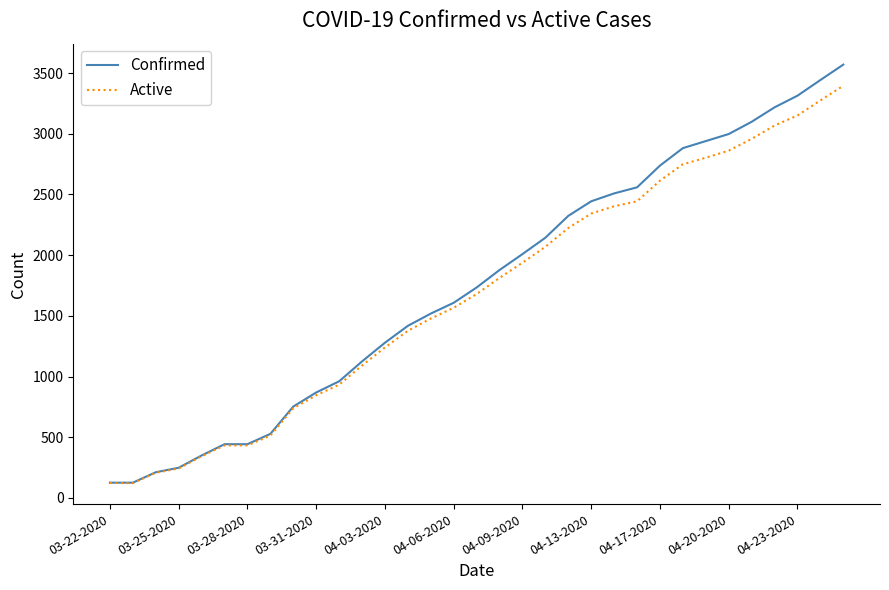

Which series has the widest spread of values?

Confirmed